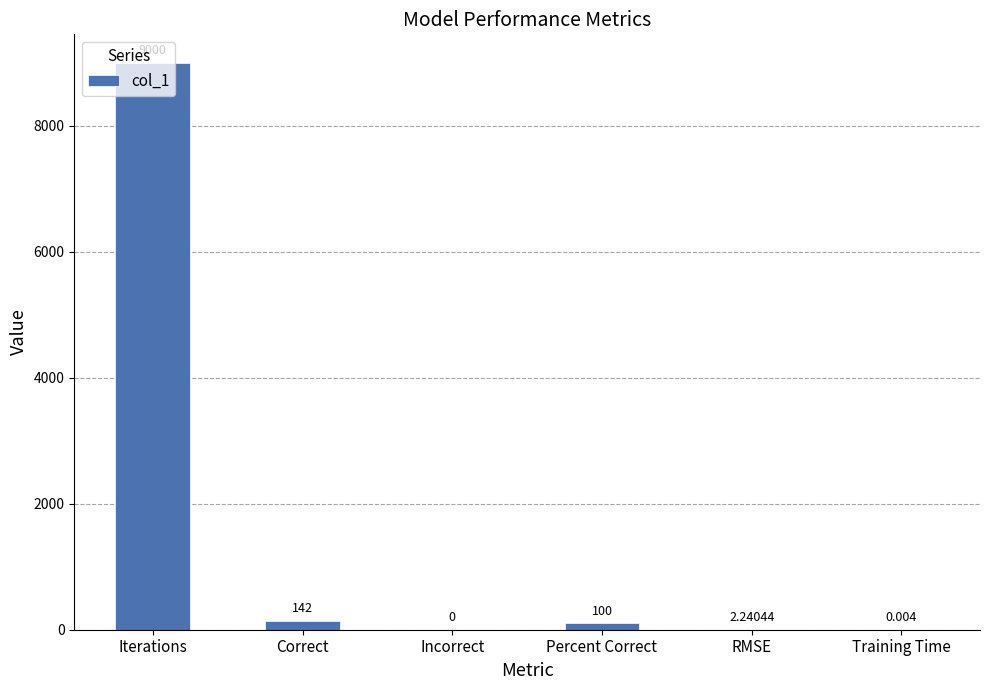

At which label is the value closest to 4500?

Correct